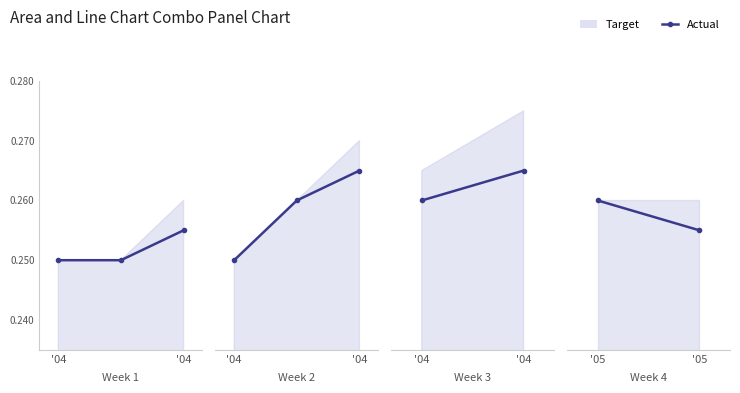

What is the approximate value at '05?

0.3